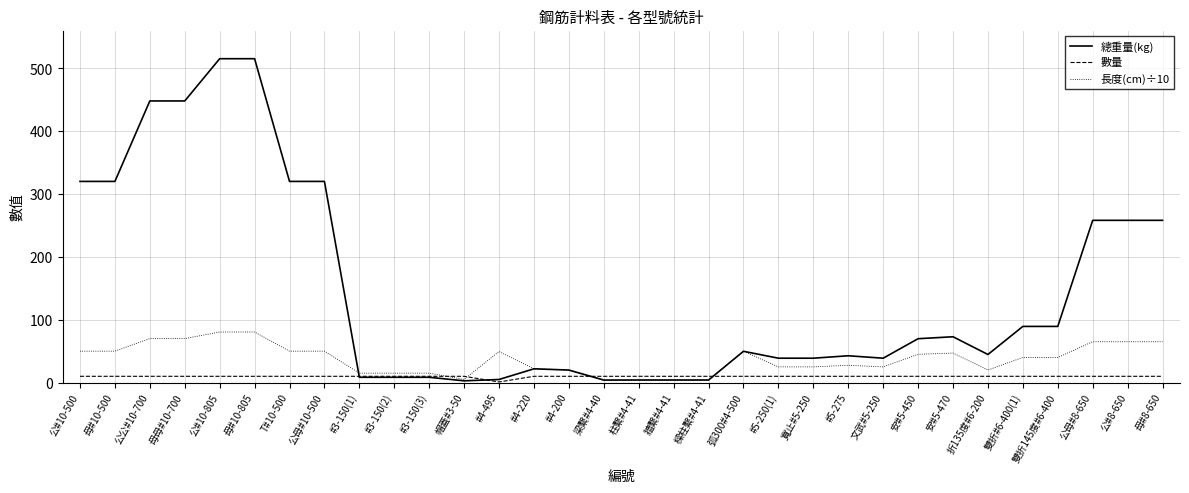

What is the difference between the maximum and minimum values in the 總重量(kg) series?

512.7